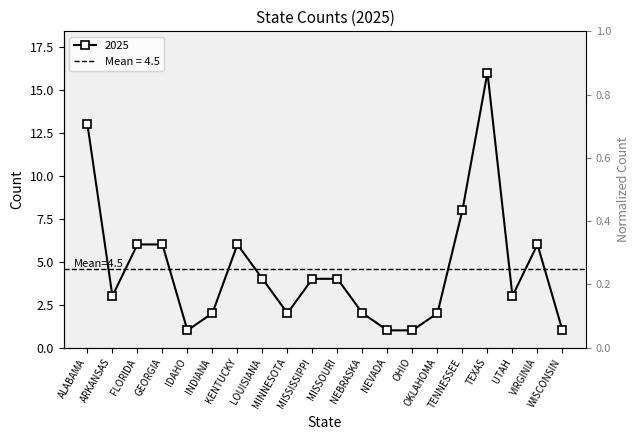

What is the minimum value shown in the chart?

1